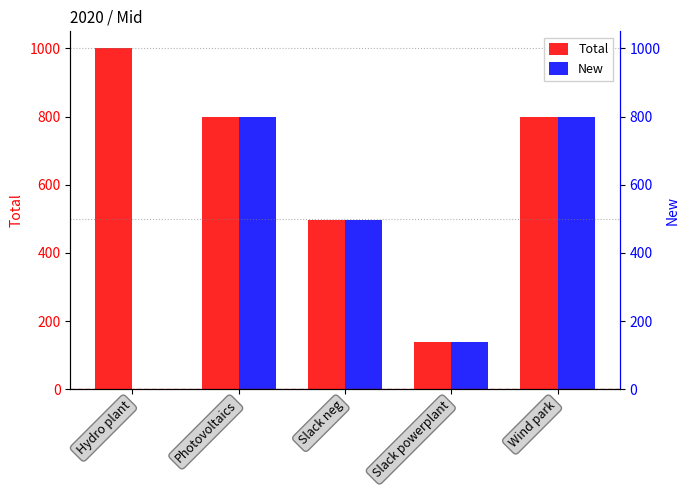

Where does the New series first go above 497?

Photovoltaics